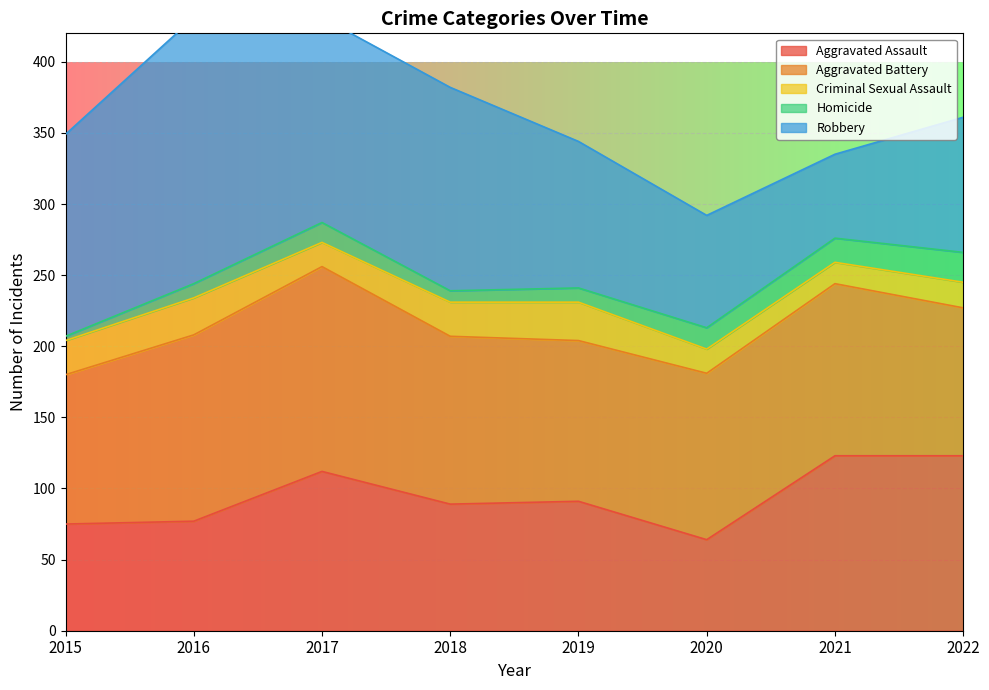

What is the maximum value shown in the chart?

187